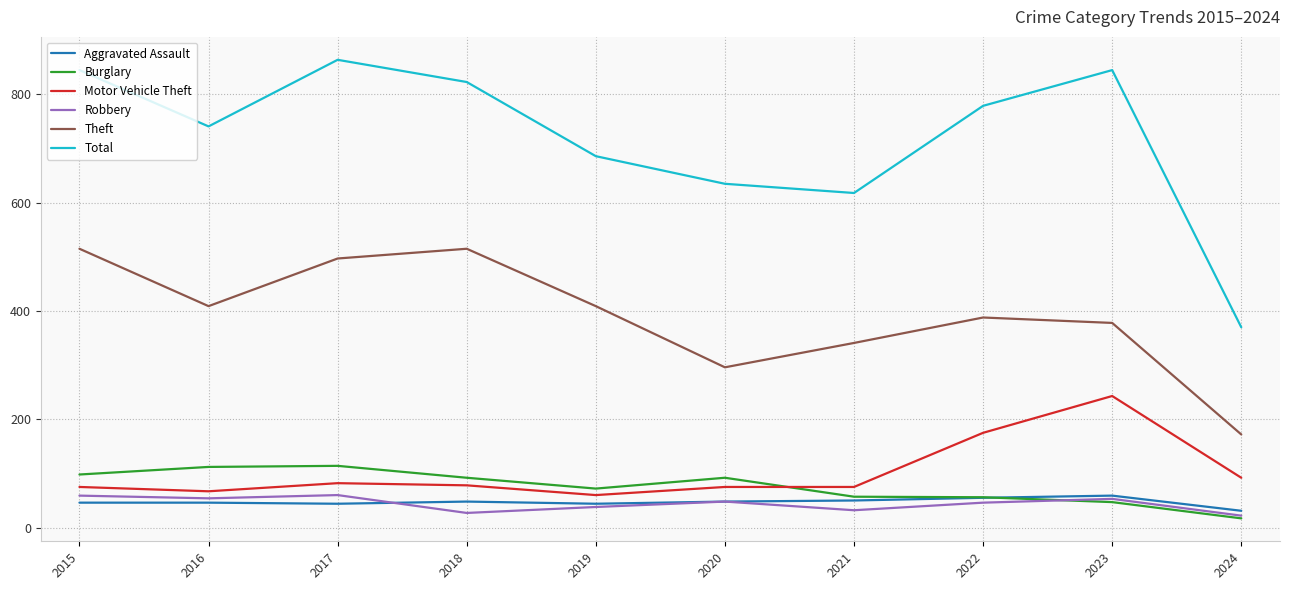

Which series has the largest total across all categories?

Total